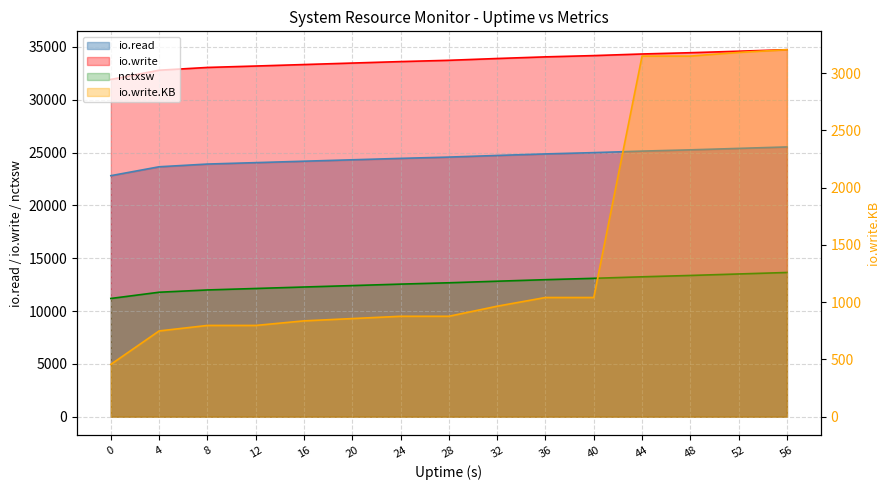

At how many categories does at least one series exceed 9636?

15